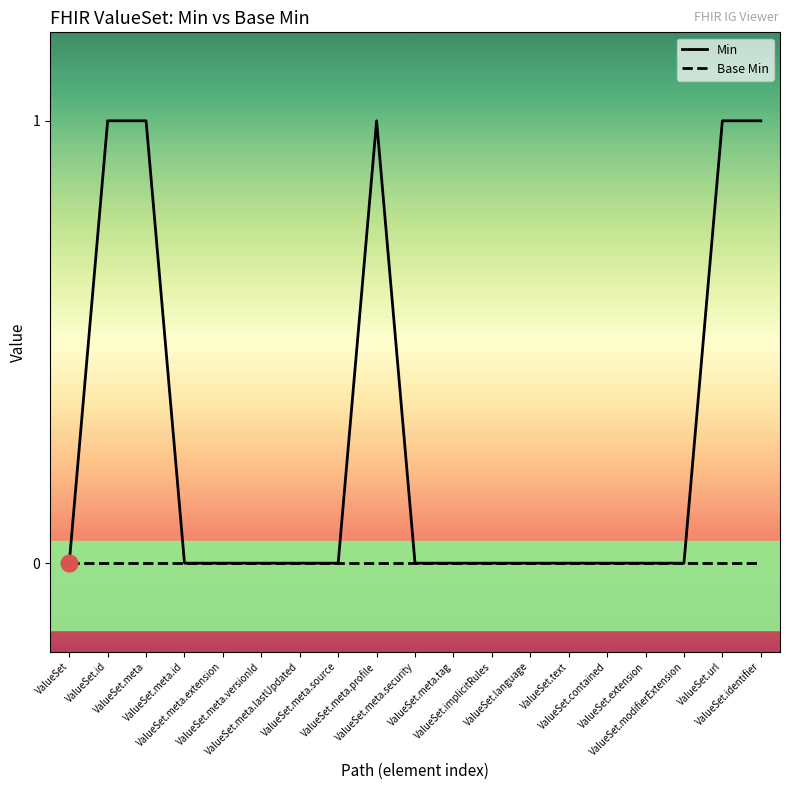

Reading left to right, transcribe all the data shown in this chart.

Min: 0	1	1	0	0	0	0	0	1	0	0	0	0	0	0	0	0	1	1
Base Min: 0	0	0	0	0	0	0	0	0	0	0	0	0	0	0	0	0	0	0